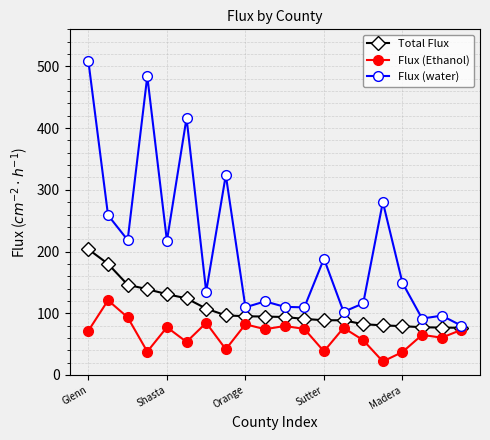

Which series has the largest total across all categories?

Flux (water)